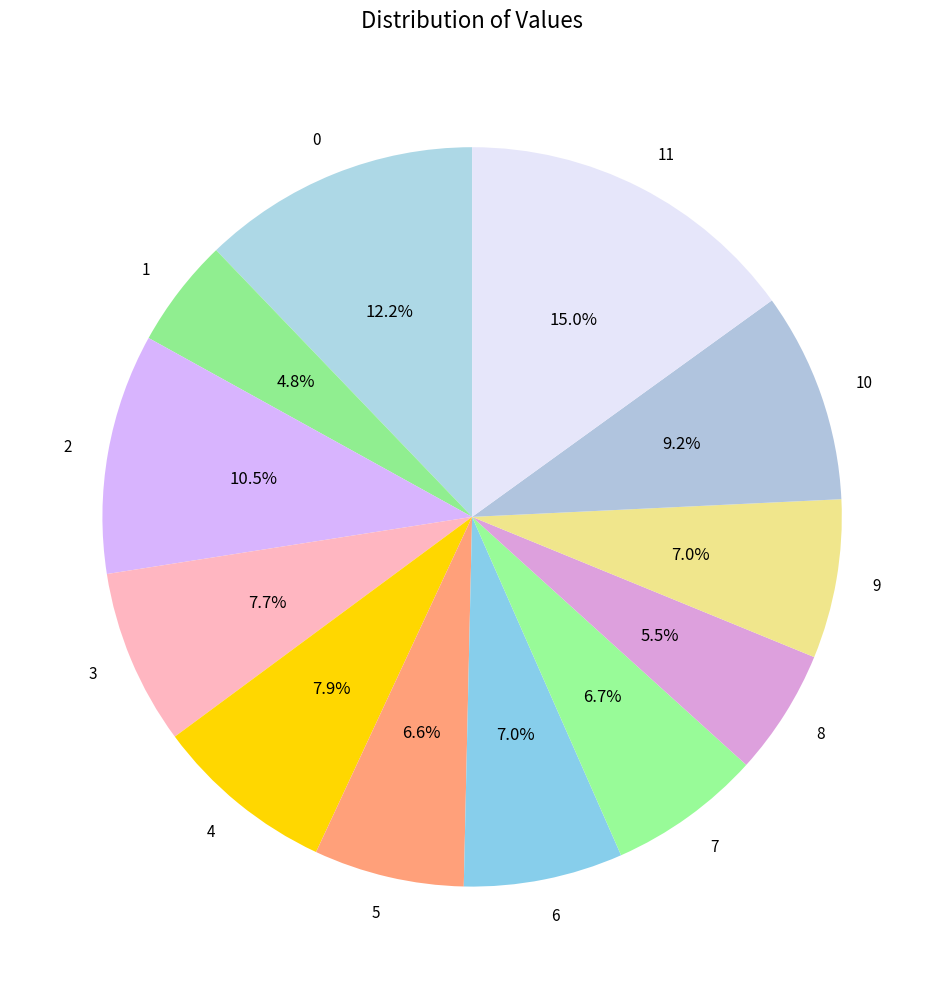

To the nearest percent, what portion does 1 represent?

5%